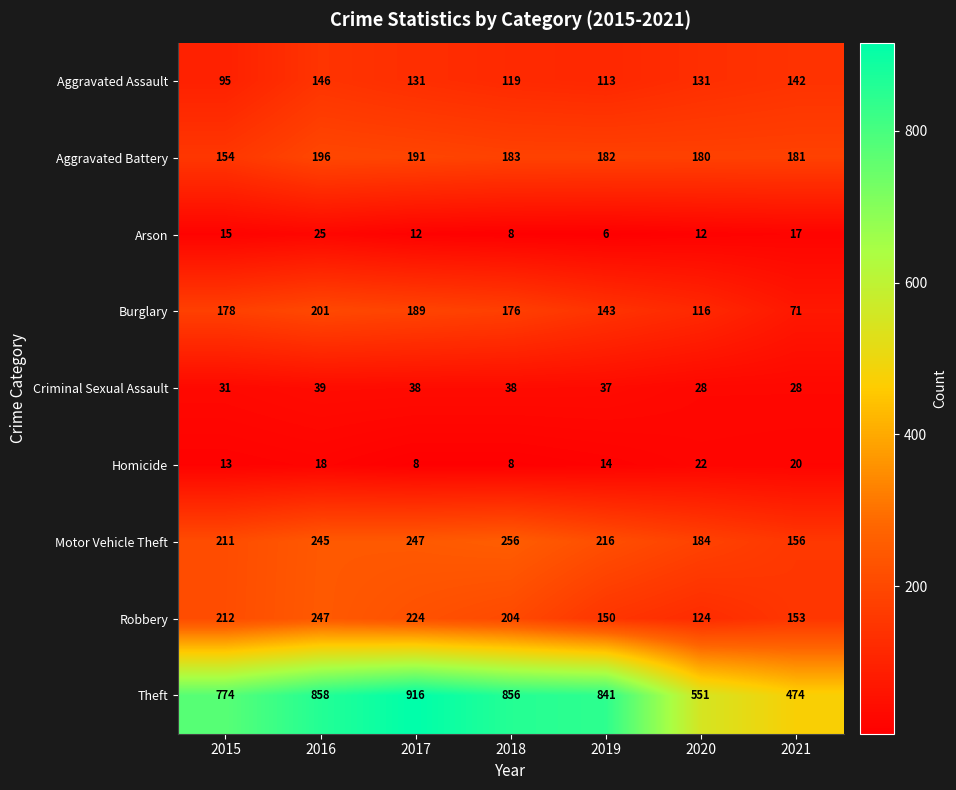

The value of Aggravated Battery at 2015 is 54. True or false?

False